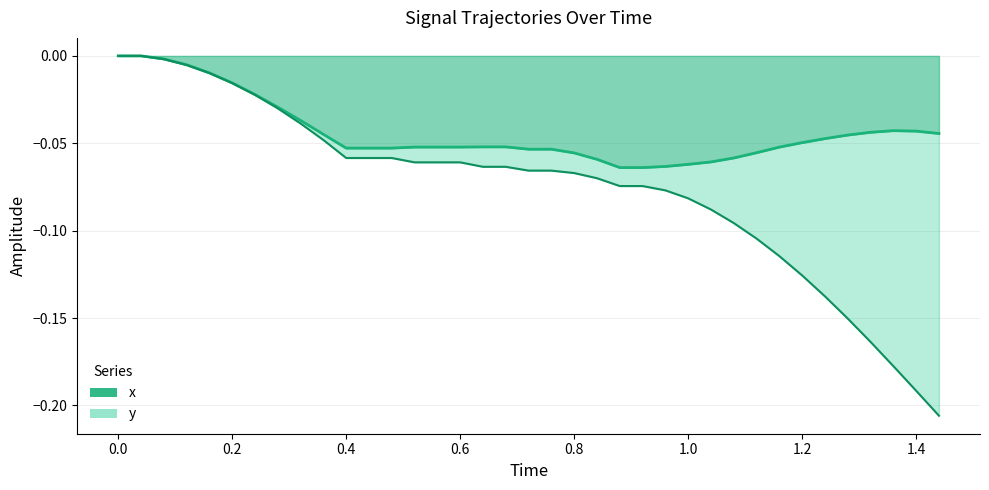

Which series has the largest total across all categories?

x